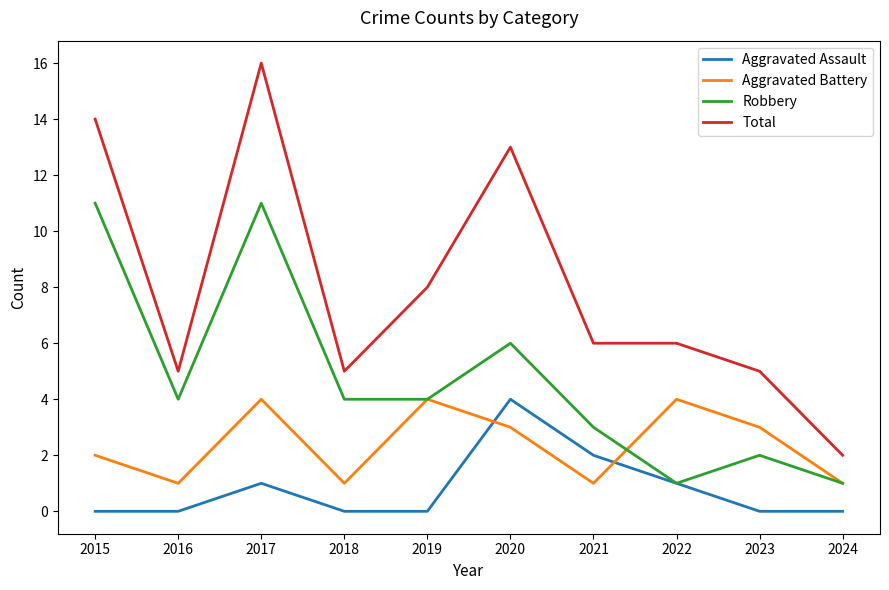

Where is the first local maximum for Total?

2017